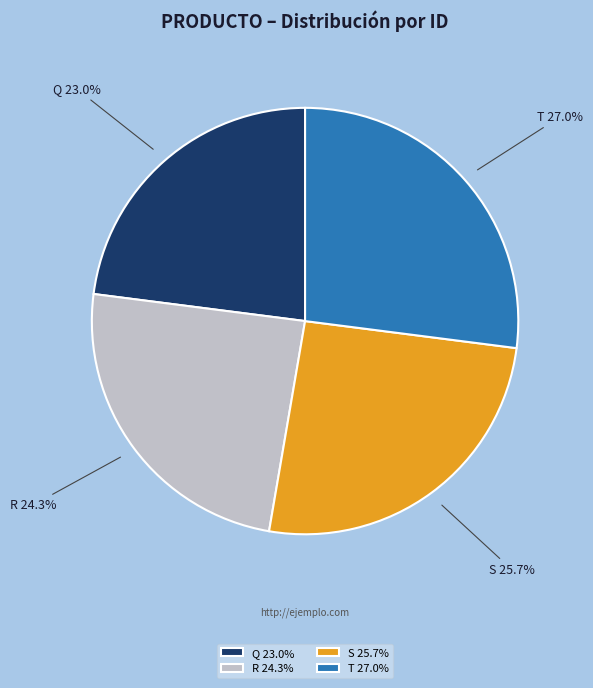

What is the ratio of the value at S to the value at R?

1.1